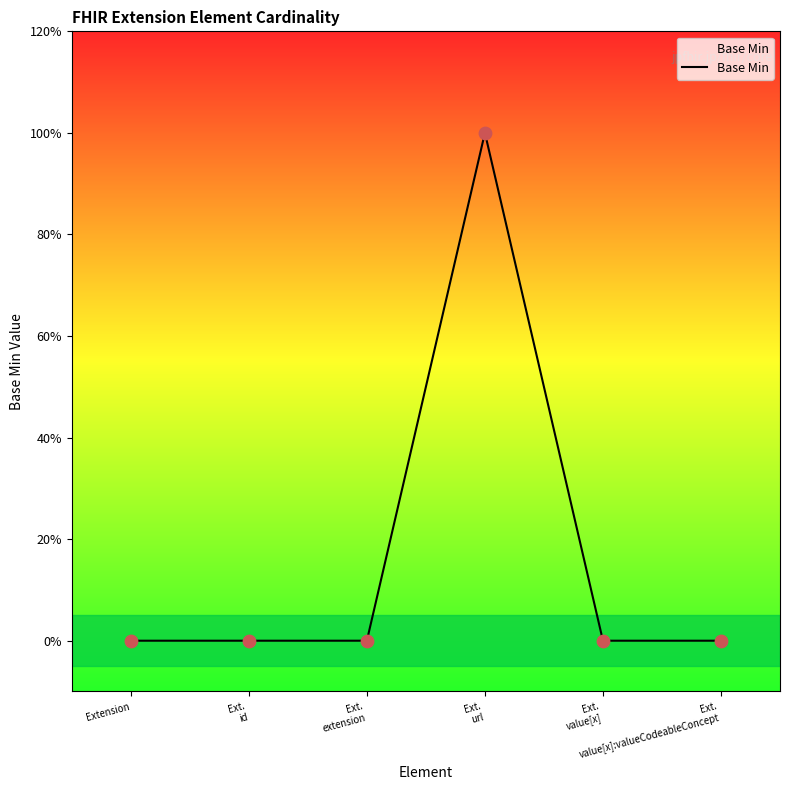

Which has a higher value, Ext.
extension or Ext.
id?

Ext.
extension